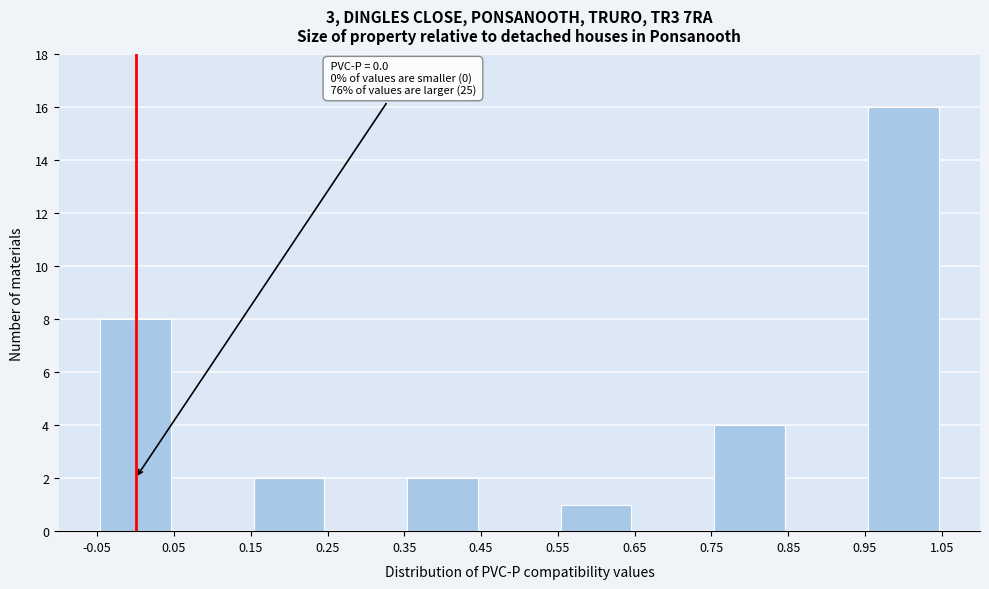

Which range on the x-axis has the tallest bar?

0.95 to 1.05